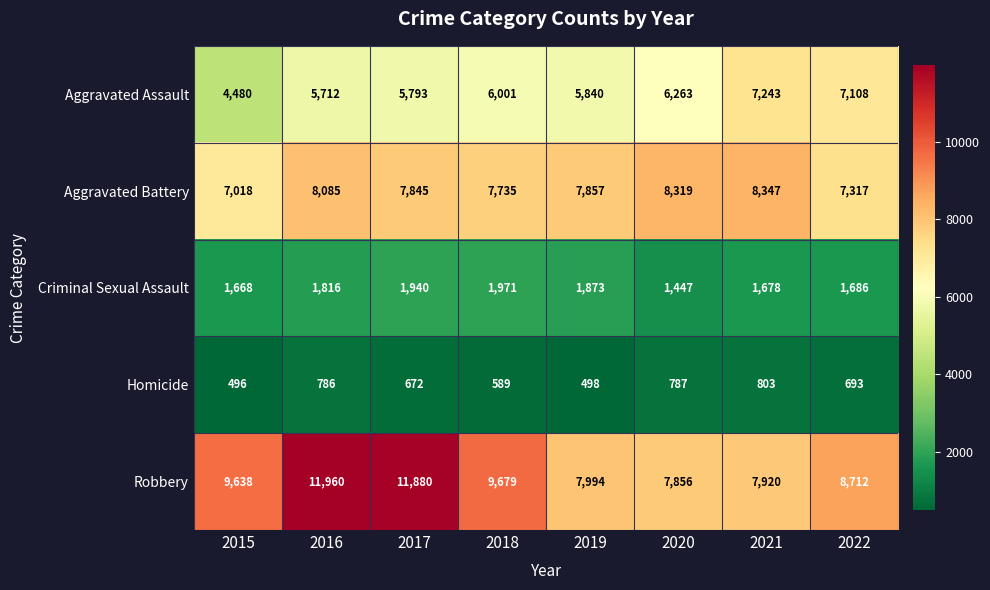

Rank the series by their maximum value, from highest to lowest.

Robbery, Aggravated Battery, Aggravated Assault, Criminal Sexual Assault, Homicide